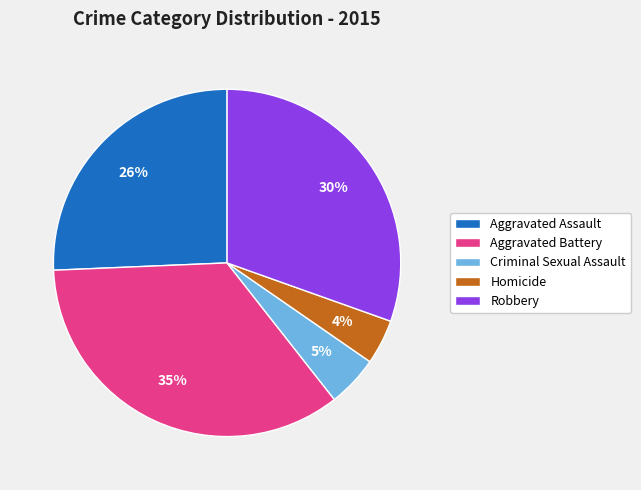

Rank the categories by value from highest to lowest.

Aggravated Battery, Robbery, Aggravated Assault, Criminal Sexual Assault, Homicide